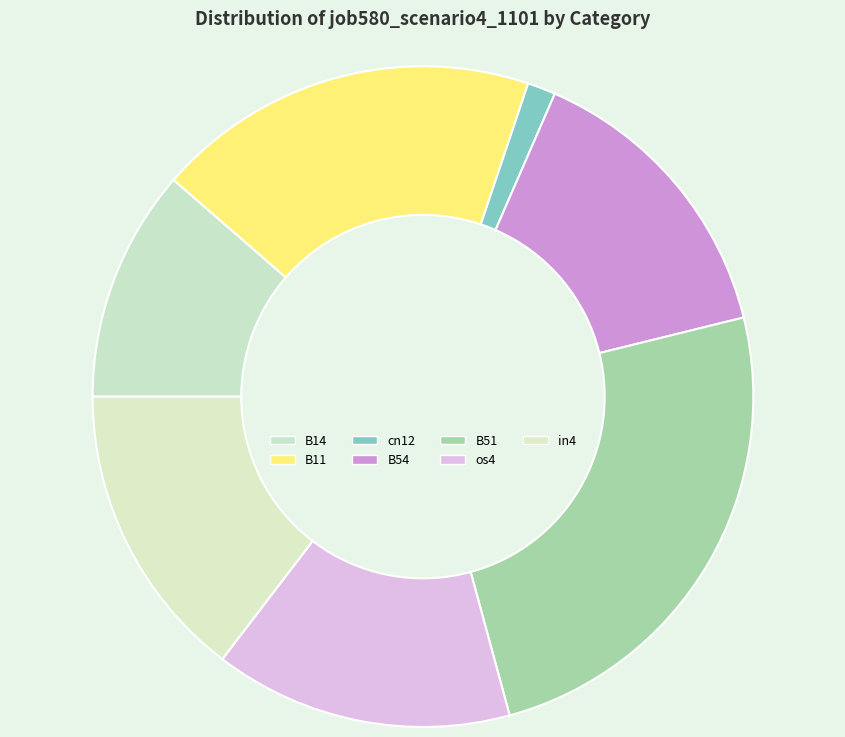

Count the number of slices in the pie.

7